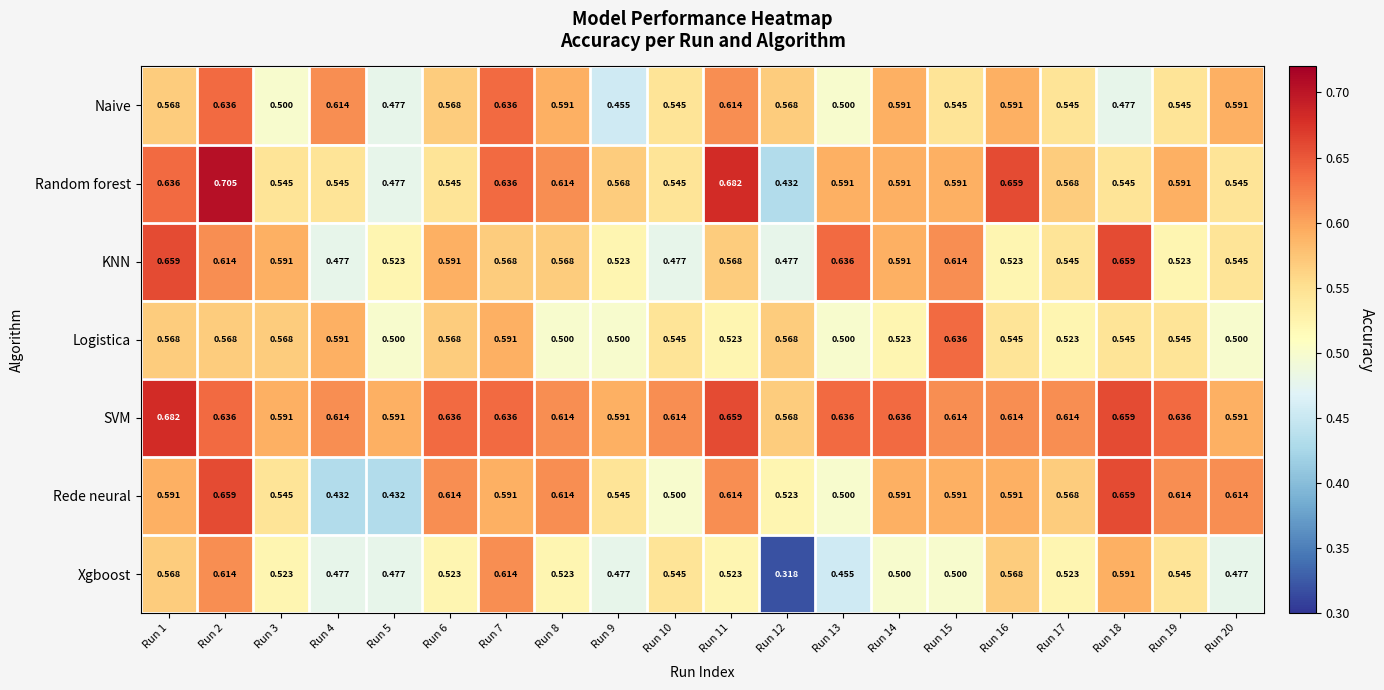

Which series has the widest spread of values?

Xgboost